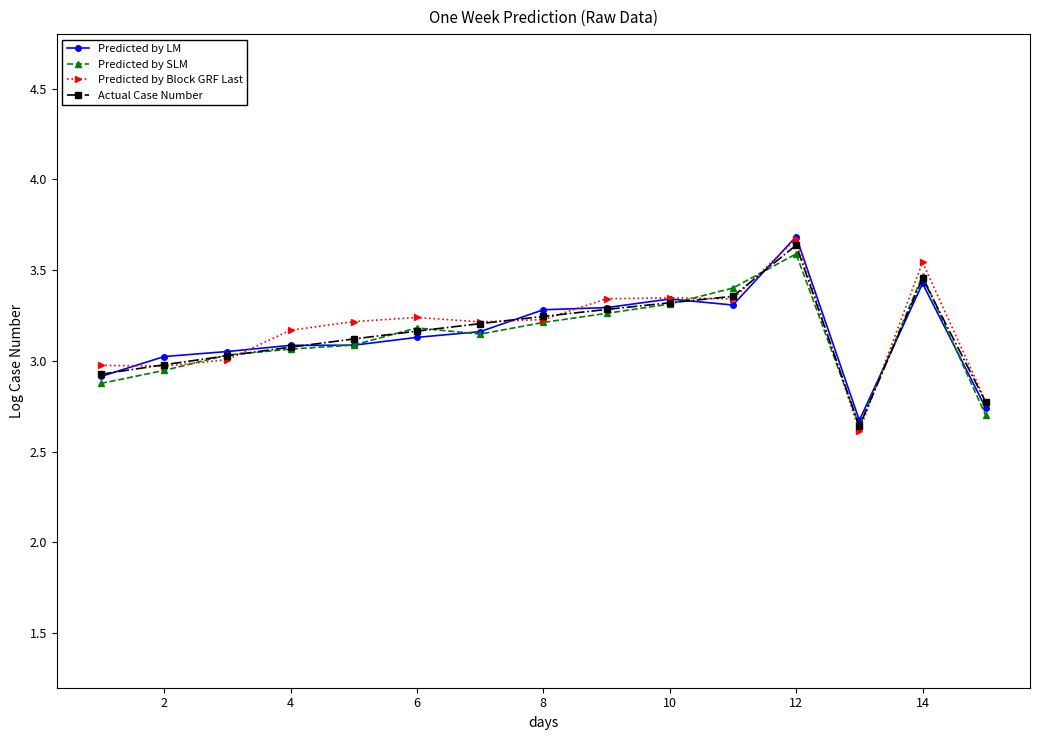

At which category does the chart reach its peak across all series?

12